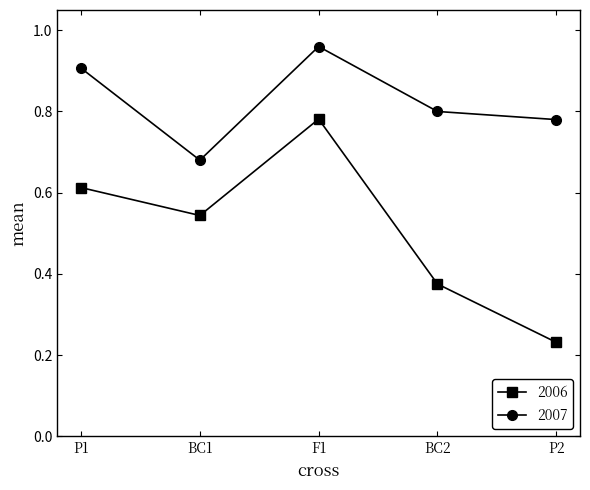

Rank the series by their average value, from highest to lowest.

2007, 2006